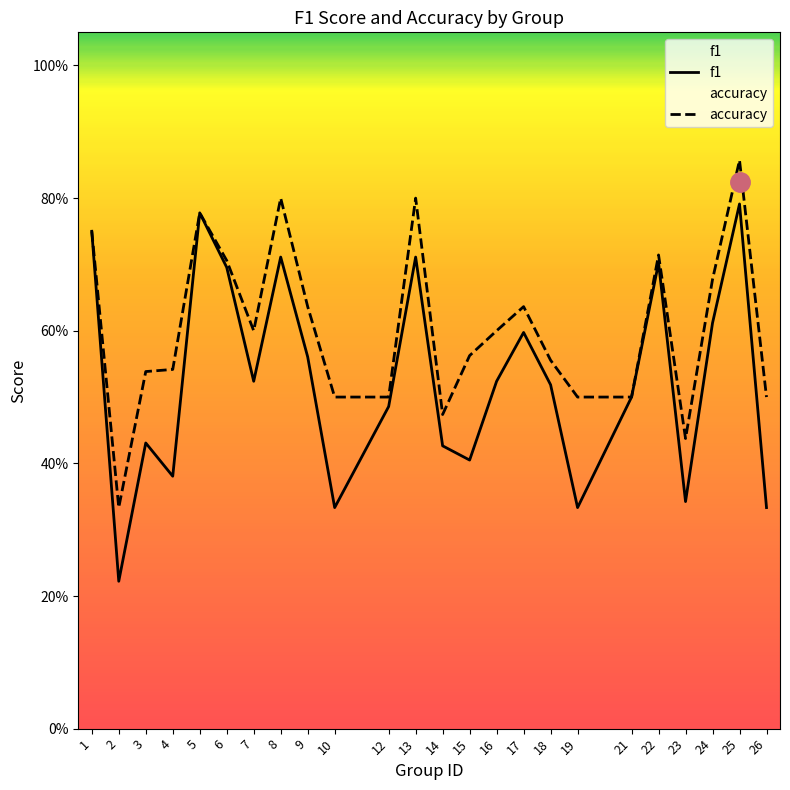

Where is f1 nearest to the value 0?

2